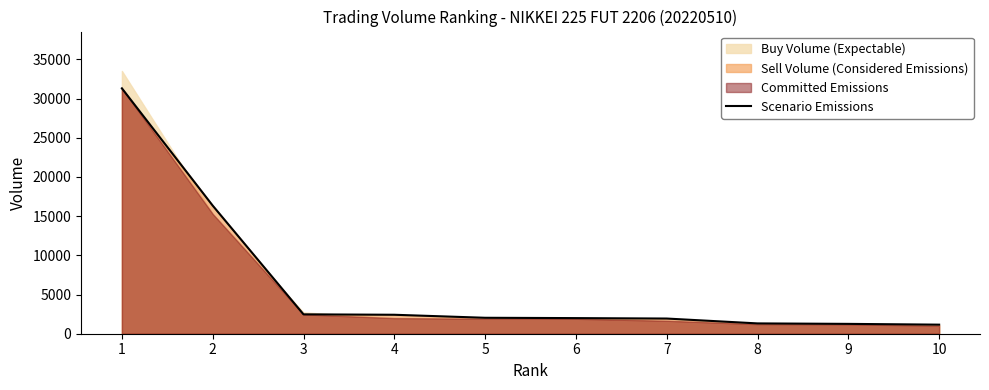

The value at 4 is 3628. True or false?

False